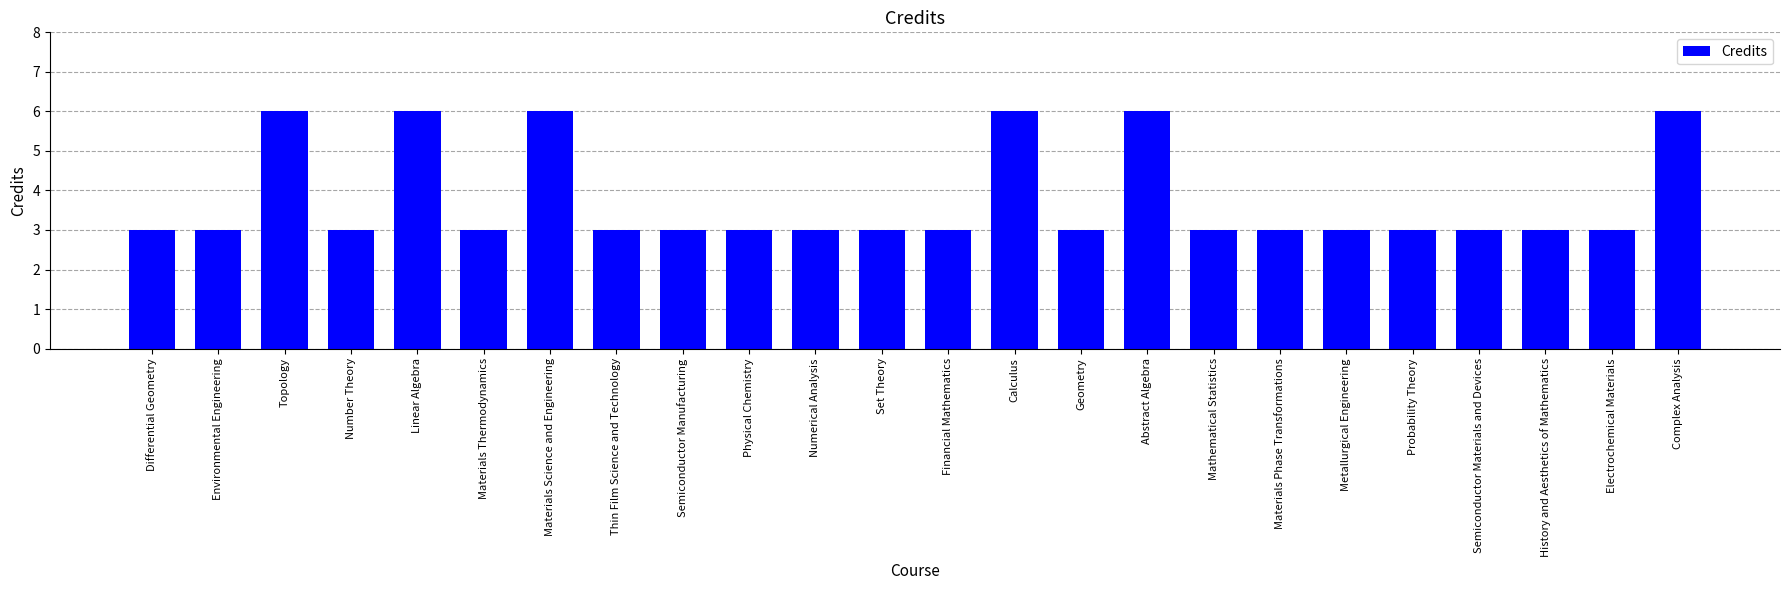

Reading left to right, what are all the values shown in this chart?

Differential Geometry=3	Environmental Engineering=3	Topology=6	Number Theory=3	Linear Algebra=6	Materials Thermodynamics=3	Materials Science and Engineering=6	Thin Film Science and Technology=3	Semiconductor Manufacturing=3	Physical Chemistry=3	Numerical Analysis=3	Set Theory=3	Financial Mathematics=3	Calculus=6	Geometry=3	Abstract Algebra=6	Mathematical Statistics=3	Materials Phase Transformations=3	Metallurgical Engineering=3	Probability Theory=3	Semiconductor Materials and Devices=3	History and Aesthetics of Mathematics=3	Electrochemical Materials=3	Complex Analysis=6